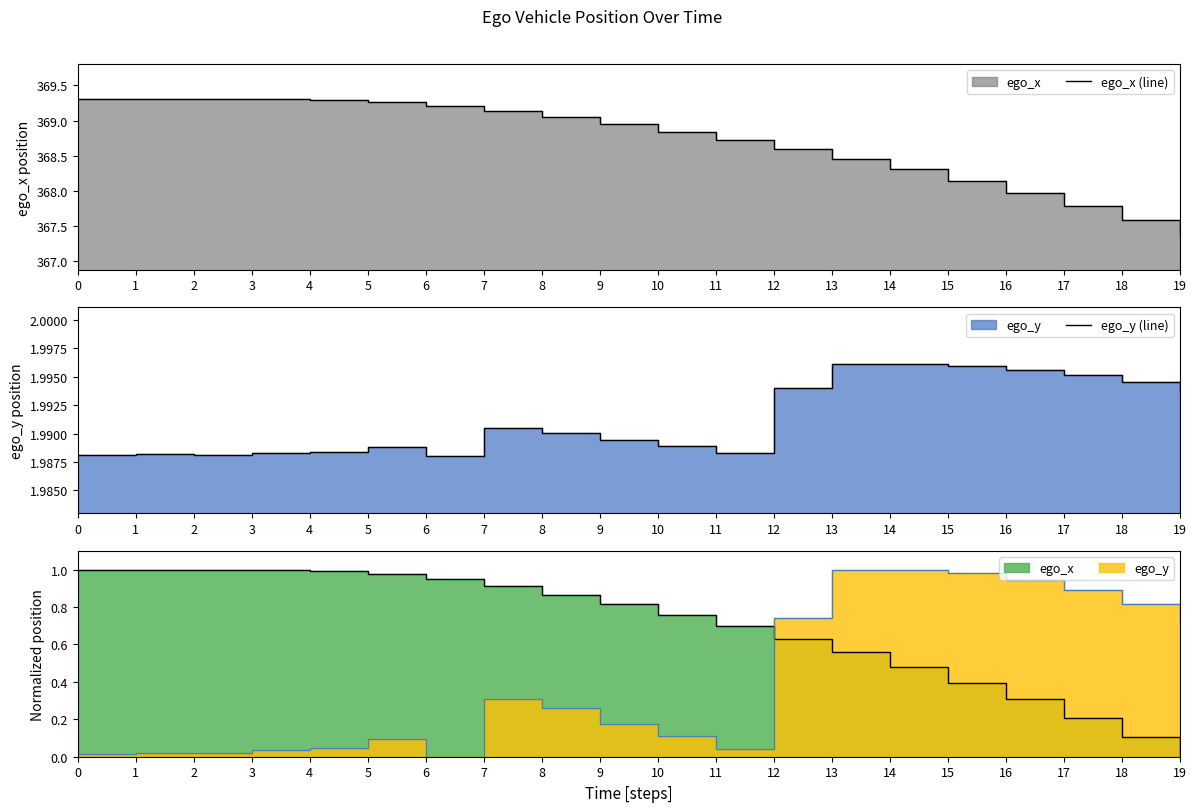

Between 2 and 4, which series saw the biggest shift?

ego_x (line)